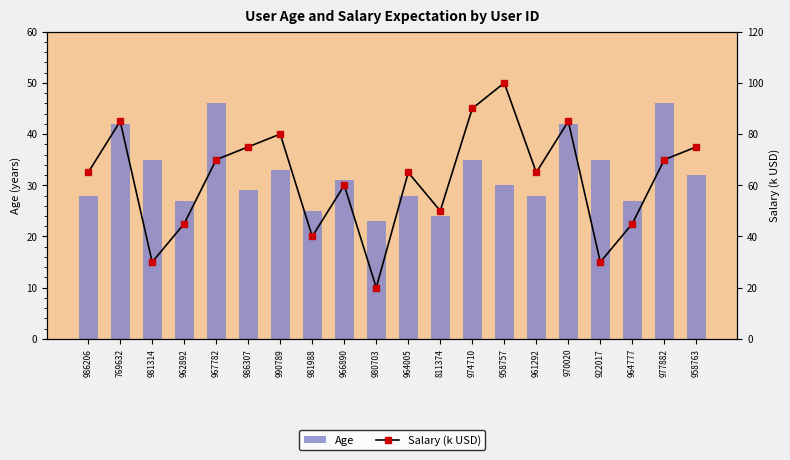

Is the value of Salary (k USD) at 769632 greater than the value of Age at 970020?

Yes